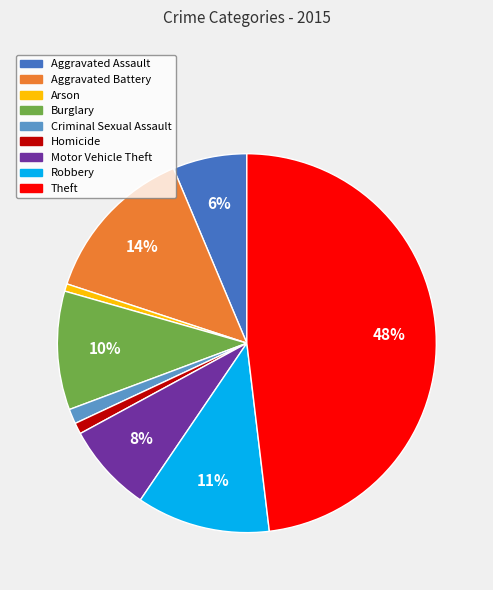

Count the number of slices in the pie.

9